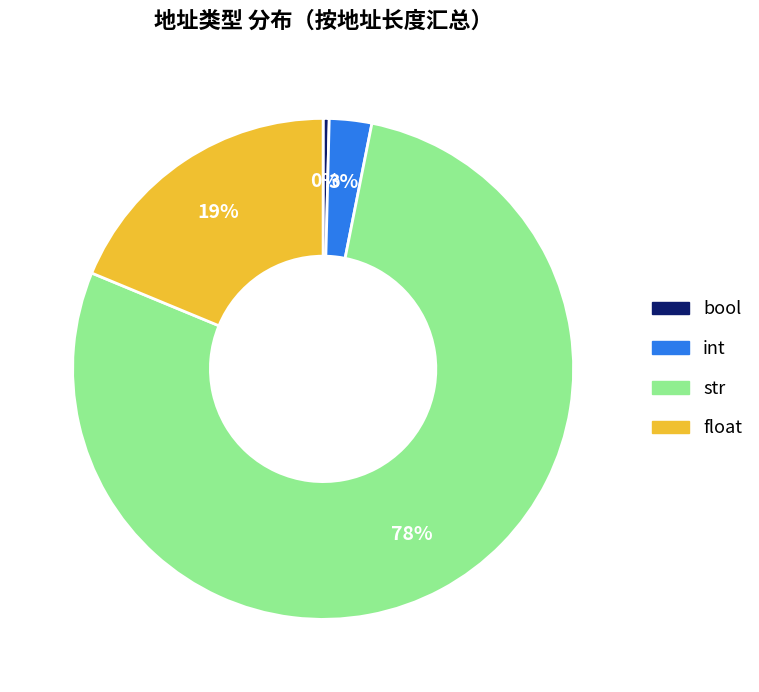

Is there any slice that represents more than half of the pie?

Yes